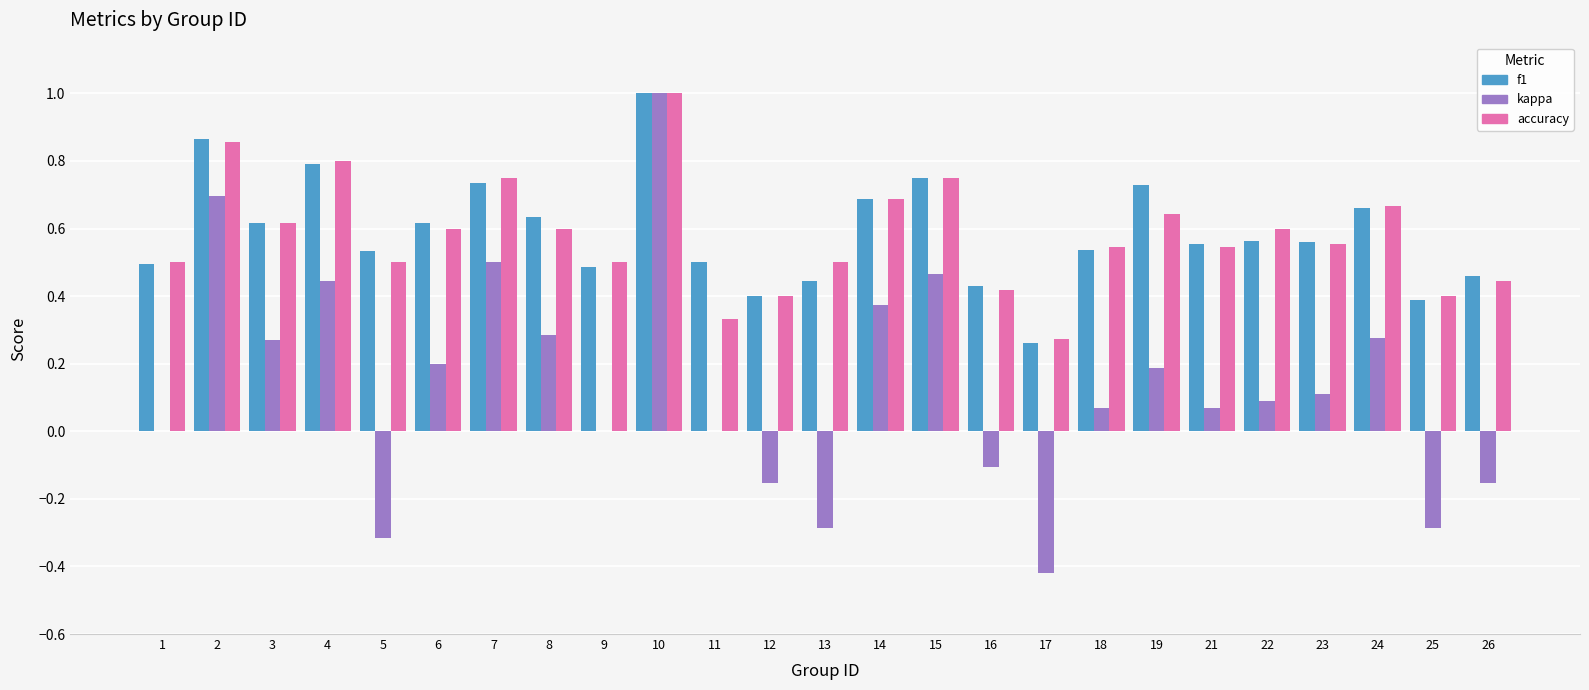

What is the difference between the accuracy values at 12 and 22?

0.2